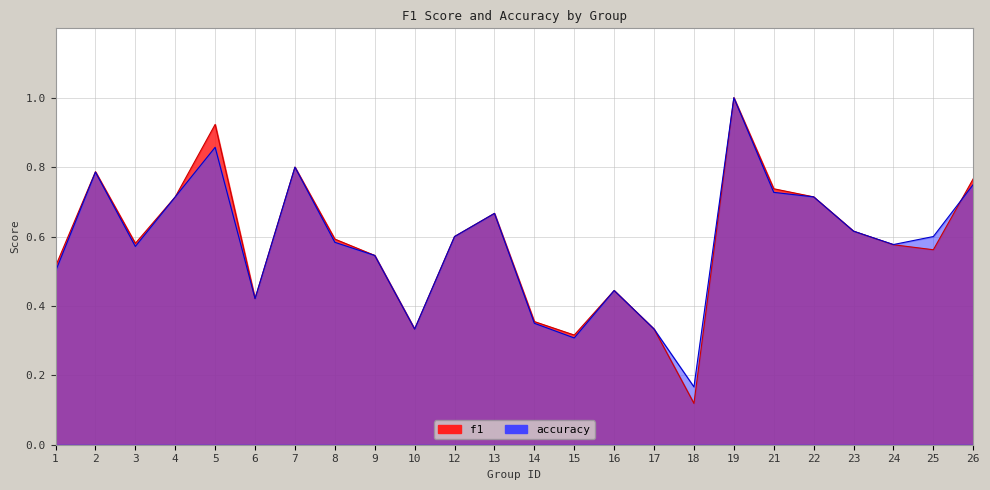

Reading left to right, list all the values displayed in this chart.

f1: 1=0.5	2=0.8	3=0.6	4=0.7	5=0.9	6=0.4	7=0.8	8=0.6	9=0.5	10=0.3	12=0.6	13=0.7	14=0.4	15=0.3	16=0.4	17=0.3	18=0.1	19=1.0	21=0.7	22=0.7	23=0.6	24=0.6	25=0.6	26=0.8
accuracy: 1=0.5	2=0.8	3=0.6	4=0.7	5=0.9	6=0.4	7=0.8	8=0.6	9=0.5	10=0.3	12=0.6	13=0.7	14=0.3	15=0.3	16=0.4	17=0.3	18=0.2	19=1.0	21=0.7	22=0.7	23=0.6	24=0.6	25=0.6	26=0.8